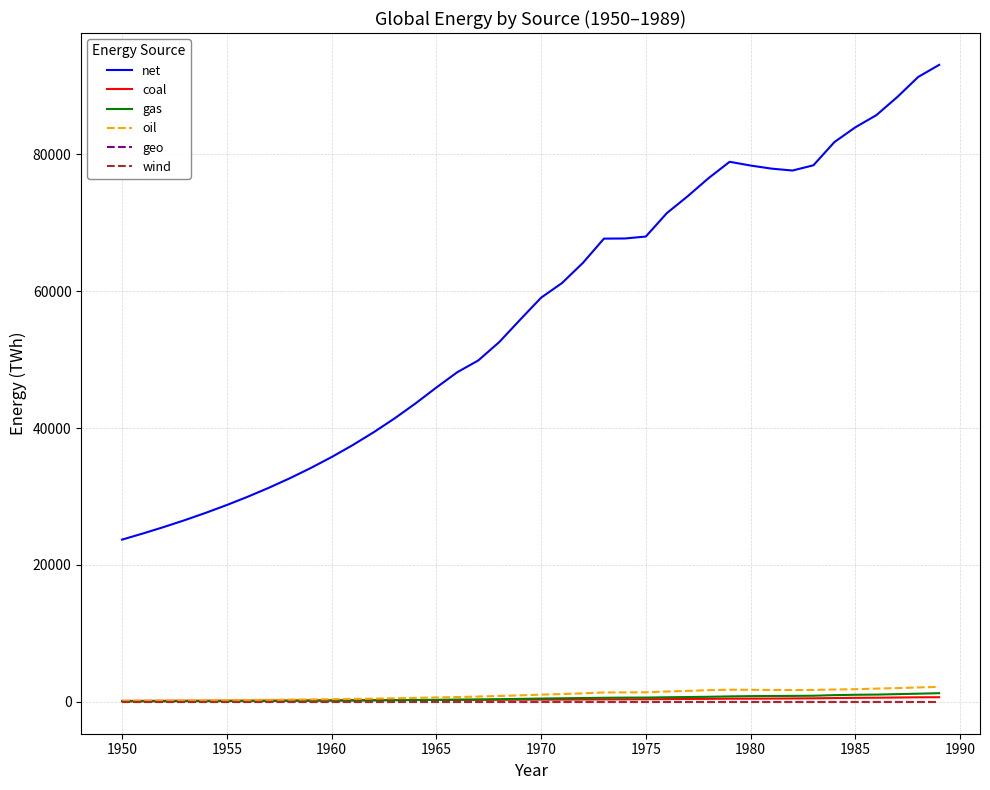

What is the greatest value displayed?

93064.6